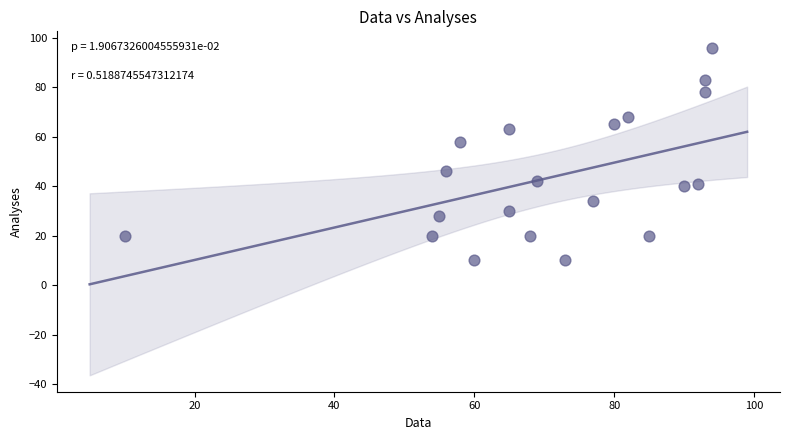

What is the range of Y values (max minus min)?

86